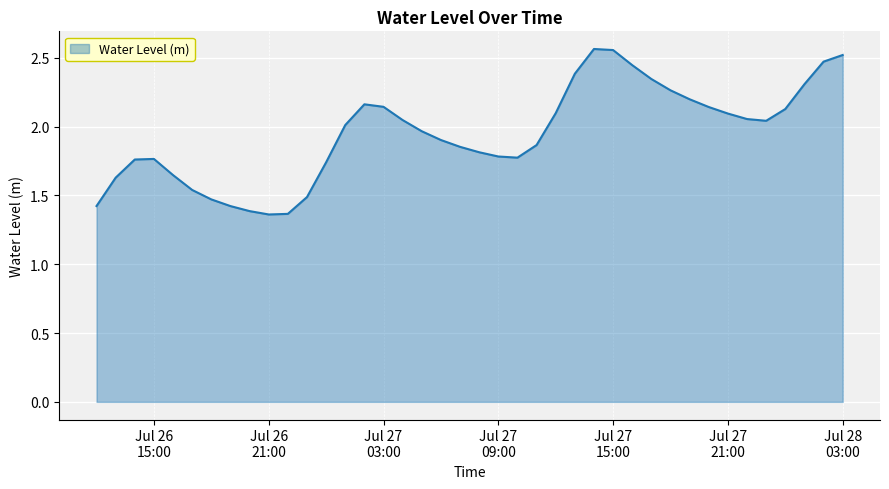

Does the chart display data point markers on the line(s)?

No